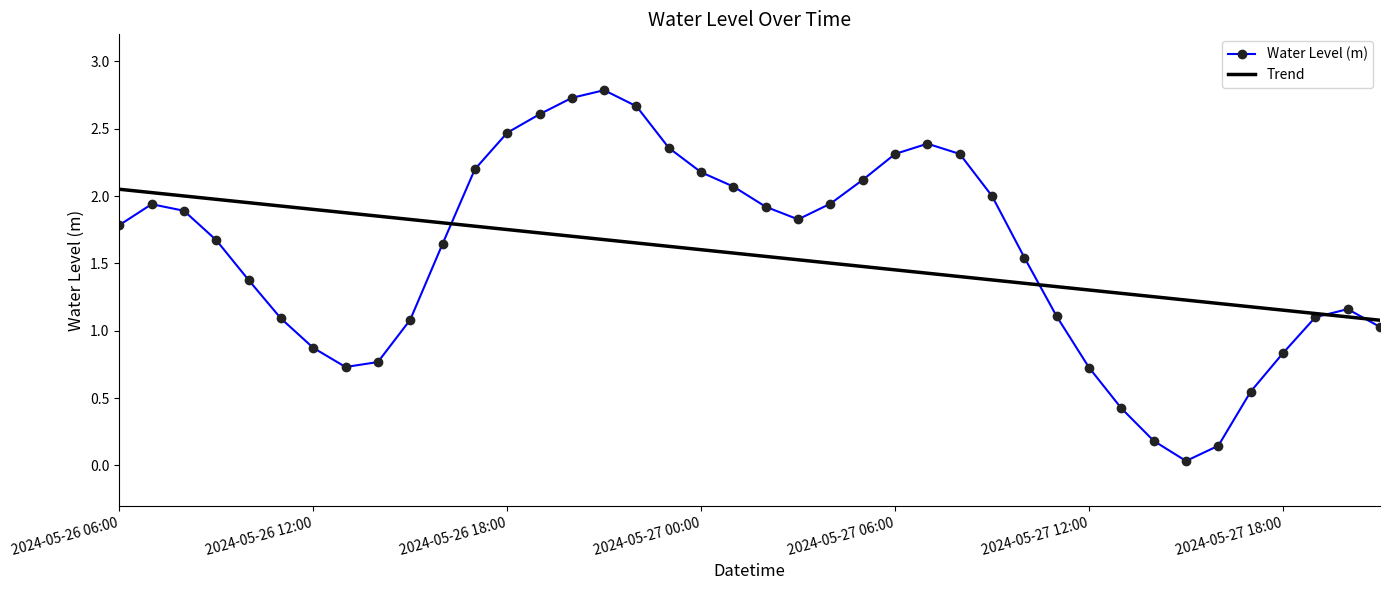

List the series in order of their peak value, lowest first.

Trend, Water Level (m)